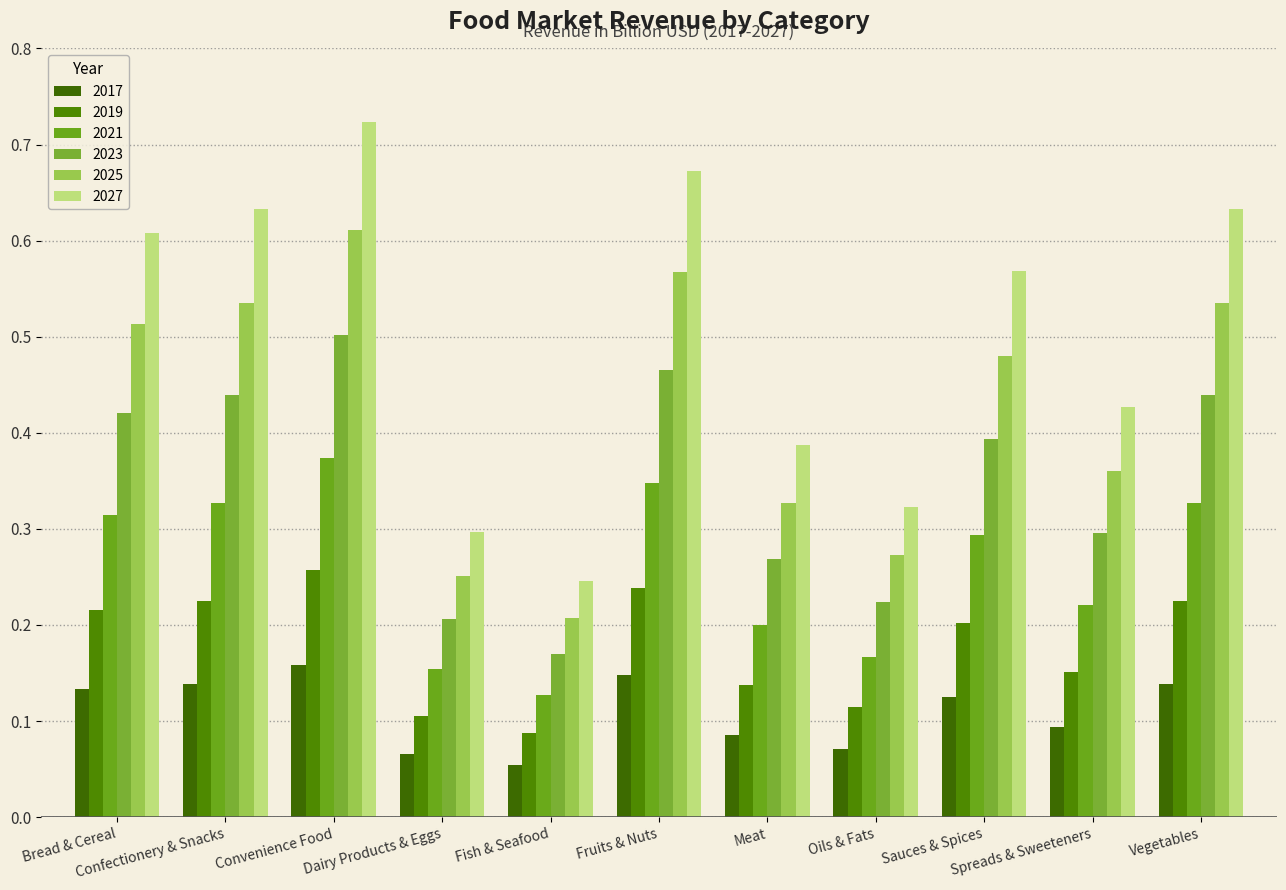

Does the chart contain stacked bars?

No